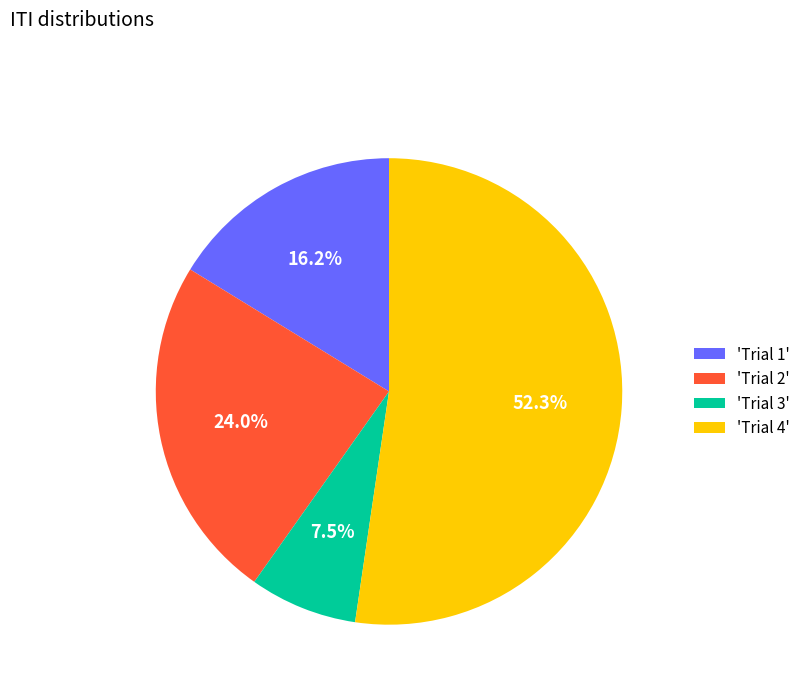

Which category has the smallest portion of the pie?

'Trial 3'